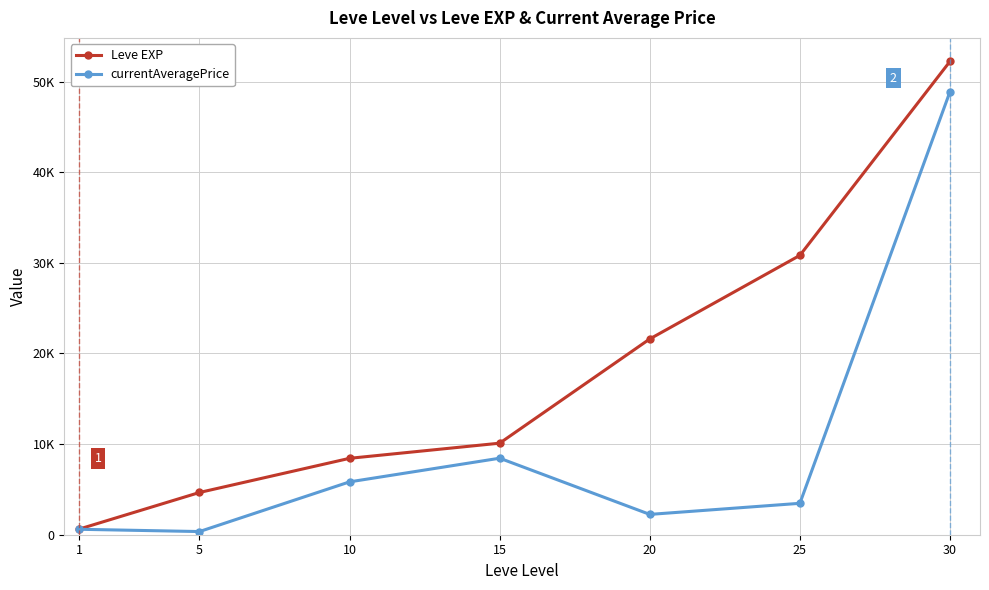

What are all the series names shown in the legend?

Leve EXP, currentAveragePrice